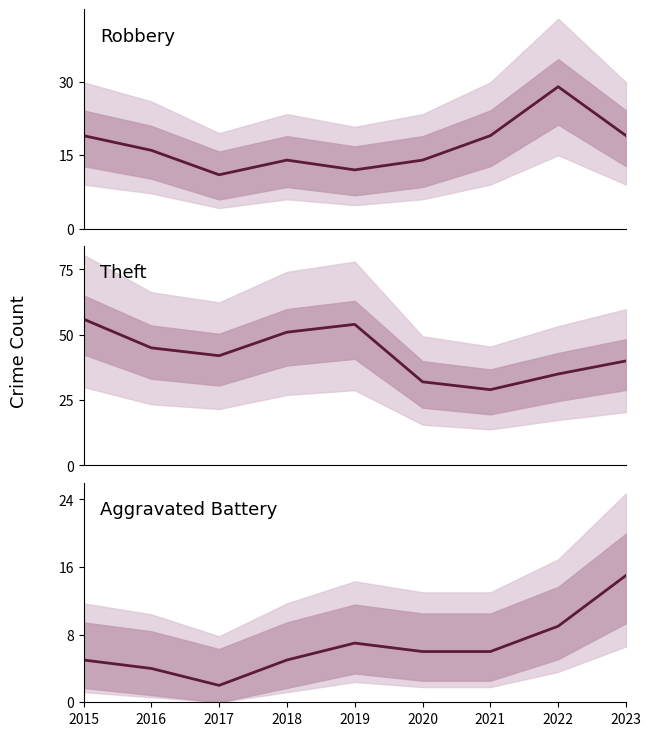

Which series has the largest total across all categories?

Theft